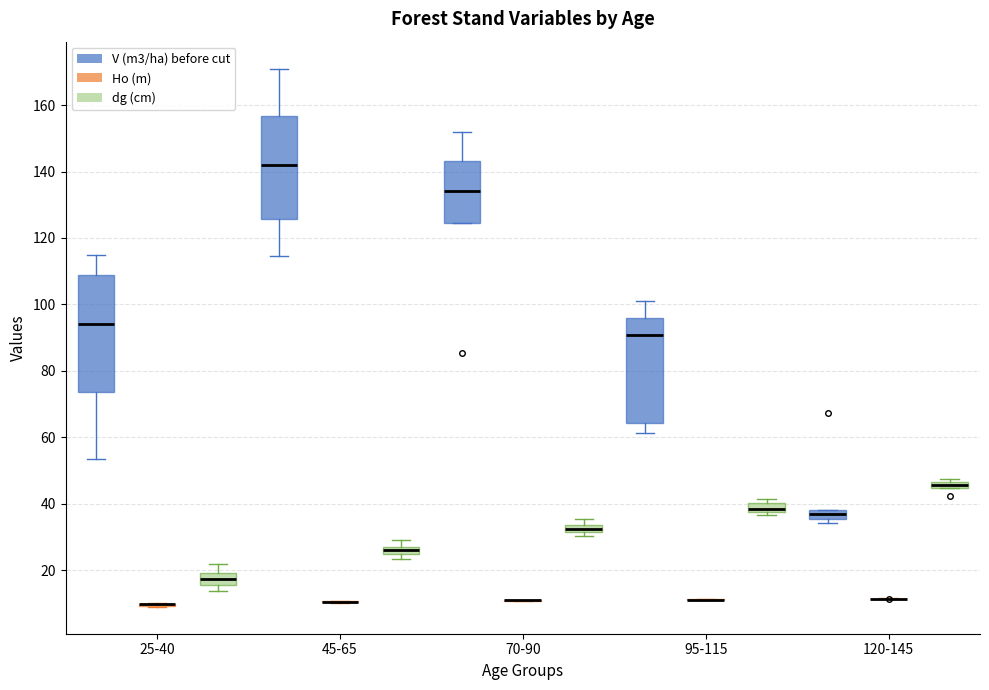

Where is the lower edge of the box for 70-90 (dg (cm)) on the y-axis? The values are not printed on the chart, so give them approximately, as read against the axis.

32